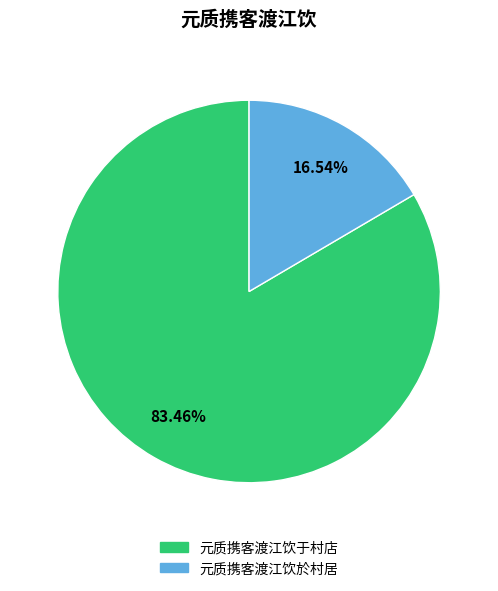

What percentage do 元质携客渡江饮于村店 and 元质携客渡江饮於村居 together represent?

100.0%